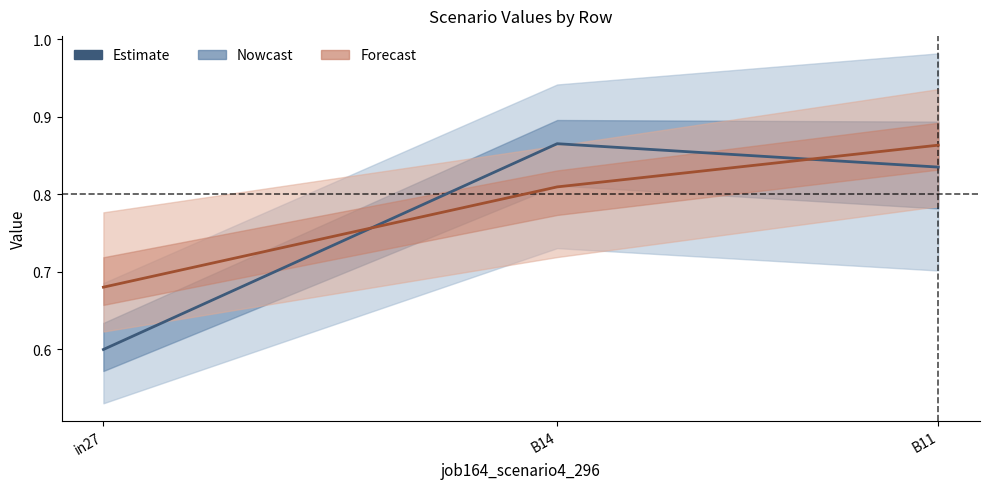

What is the approximate value of Nowcast at B14?

0.9